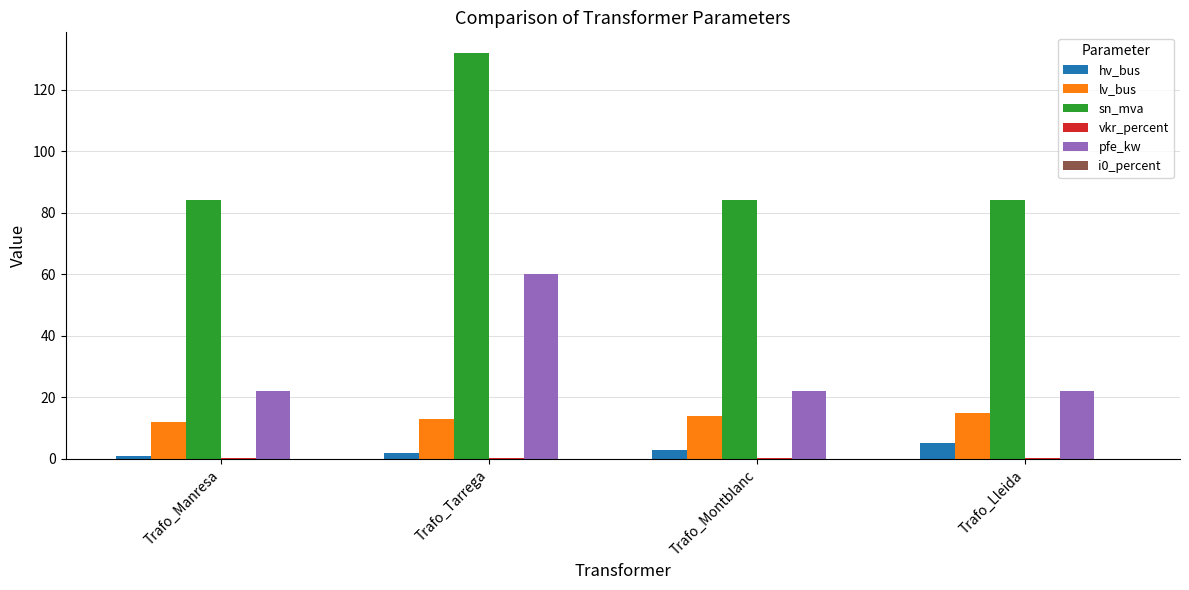

How many data points does each series have?

4